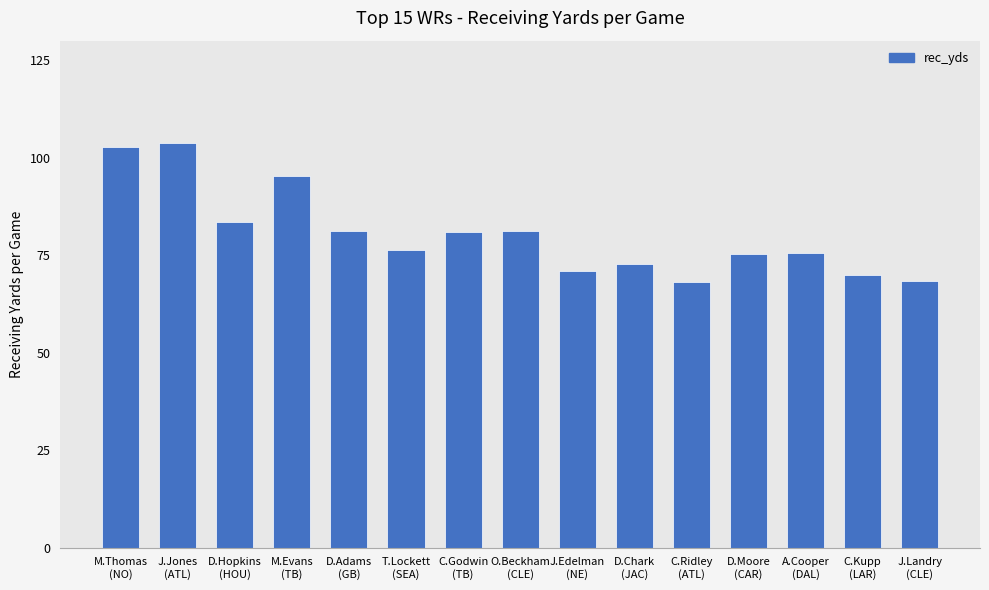

What is the smallest value displayed?

68.0